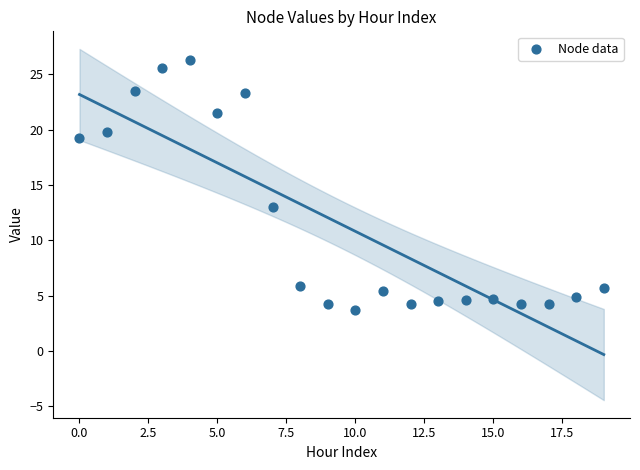

What Y value in the scatter plot is closest to 14?

13.0